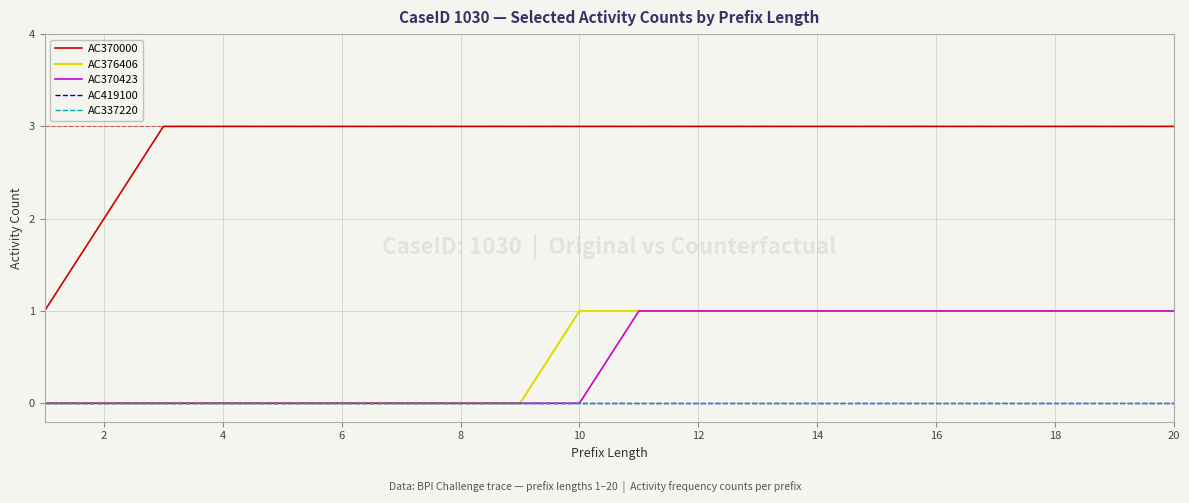

What is the average value of the AC376406 series?

1